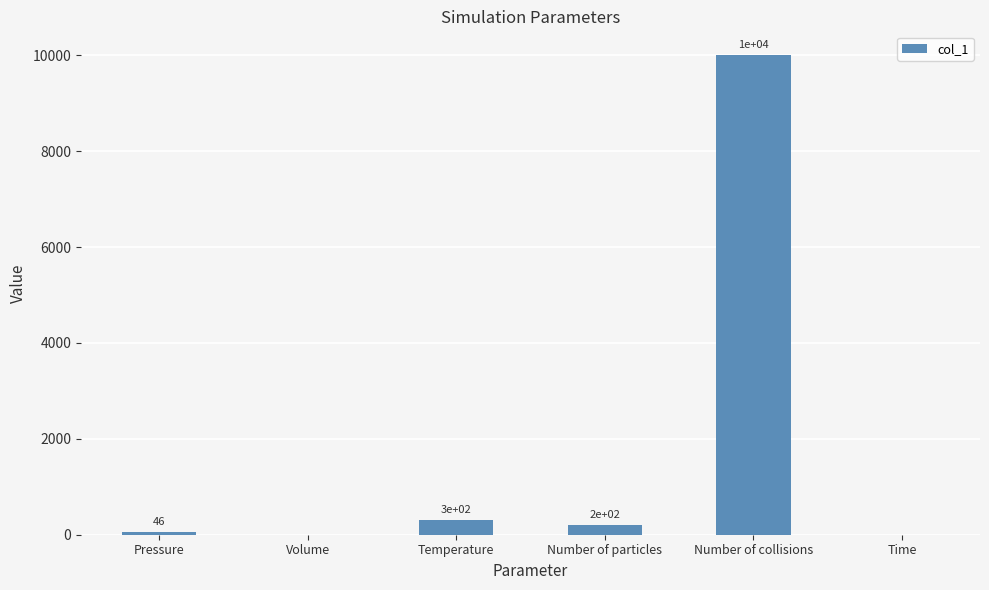

What is the average value?

1757.7